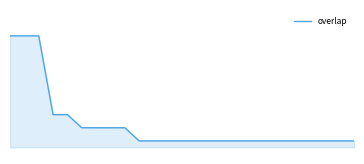

What is the maximum value shown in the chart?

25